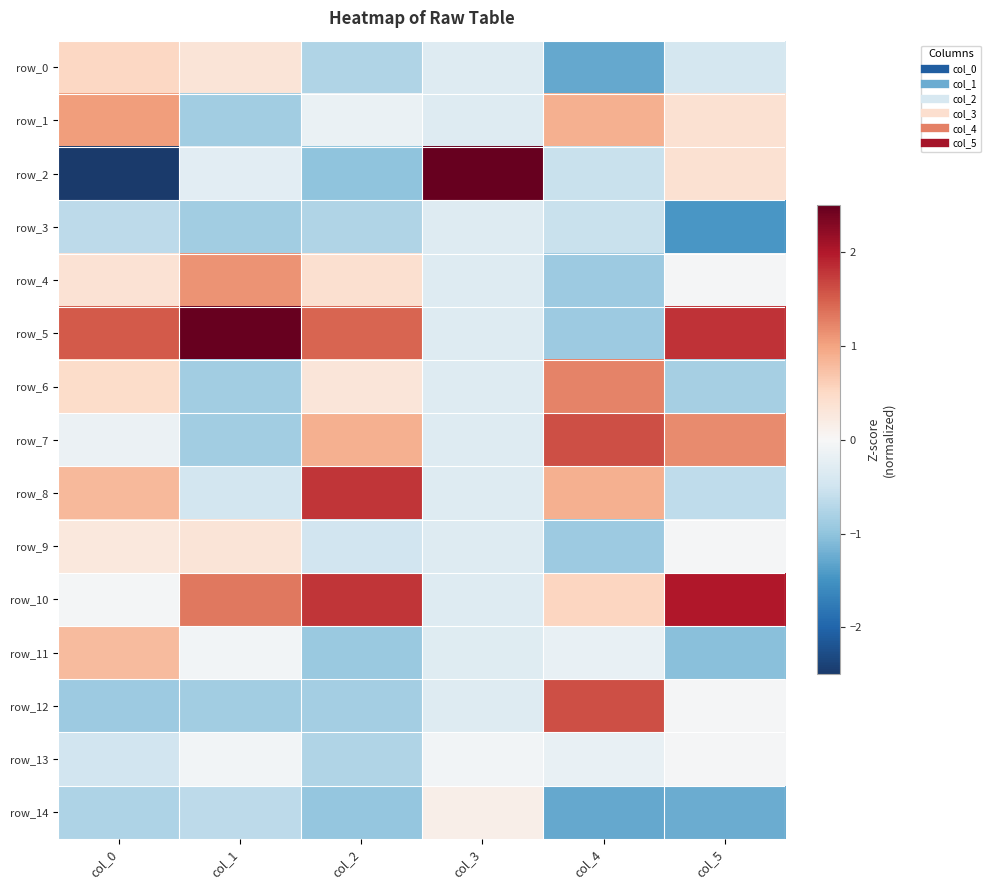

What is the sum of all row_13 values?

-1.6